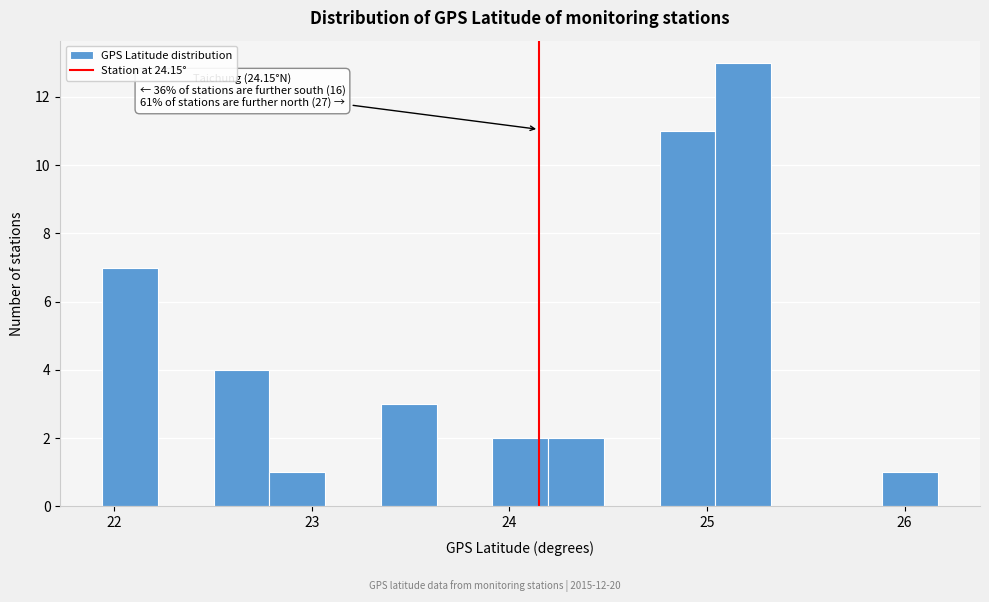

Read against the x-axis, roughly where is the centre of the tallest bar?

25.2